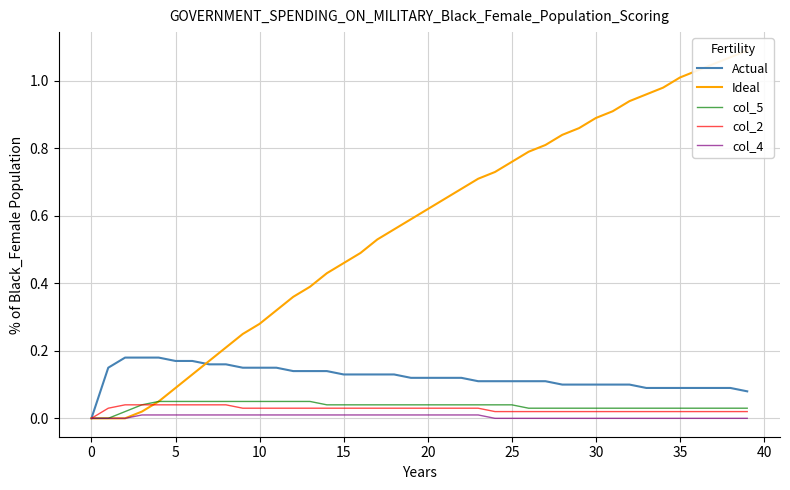

How many lines are shown in the chart?

5